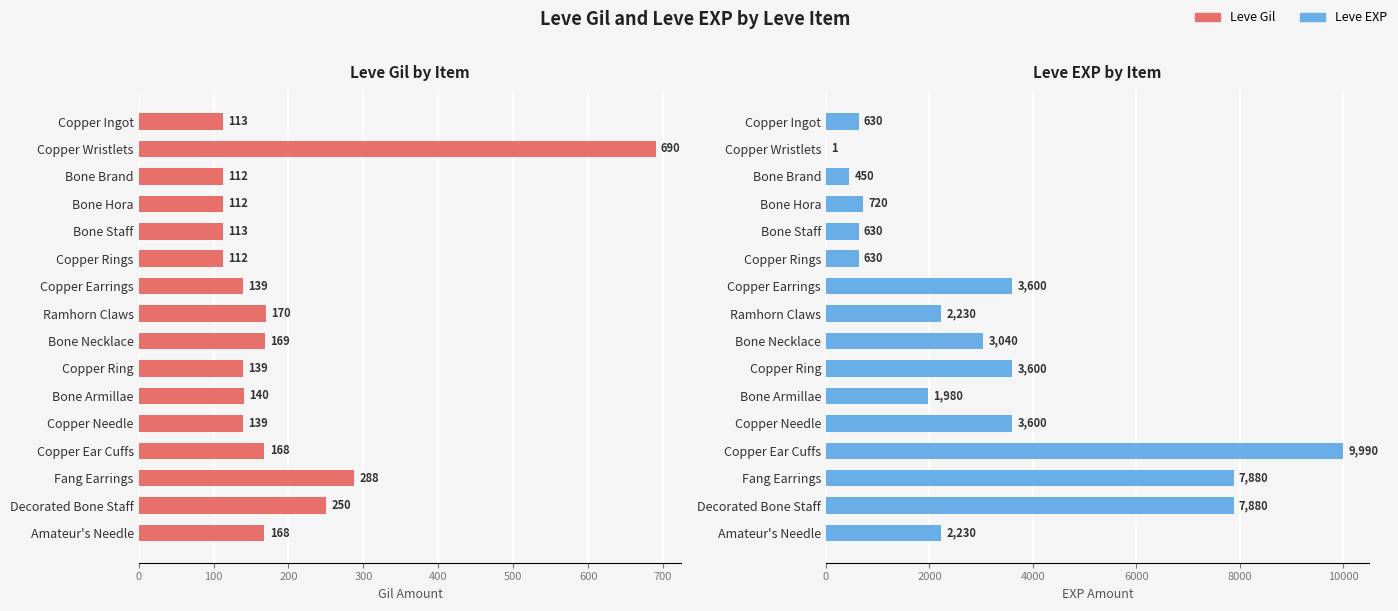

What is the value of the Leve Gil by Item bar at the 12th from the left?

139